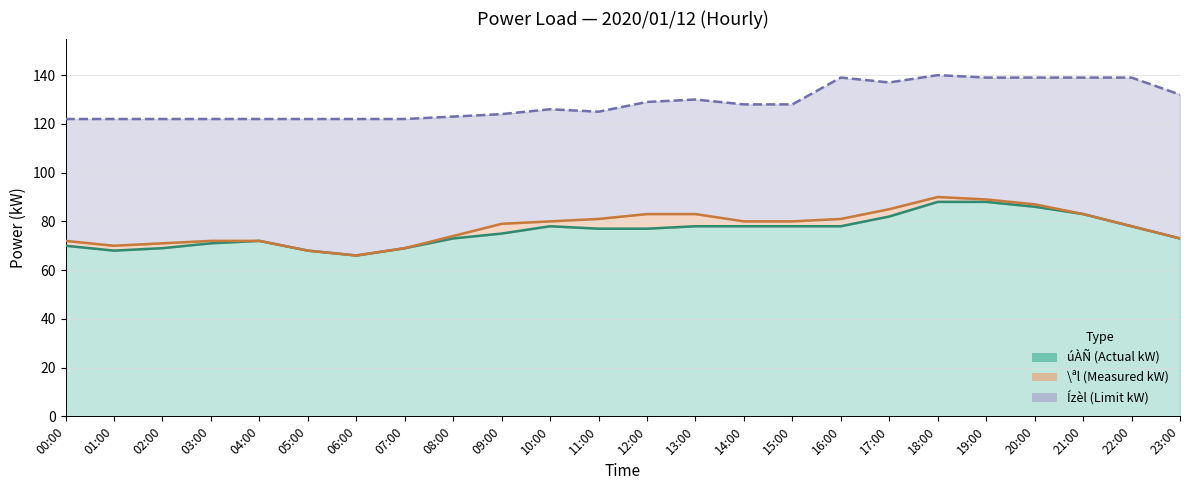

The value of úÀÑ(kW) at 13:00 is 124. True or false?

False